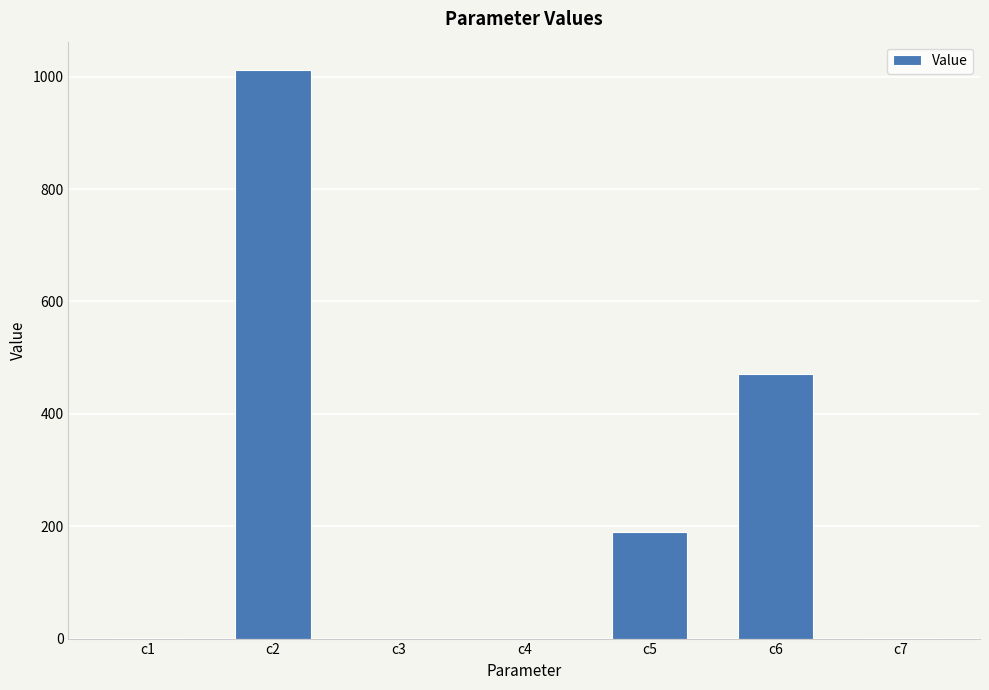

Where is the data nearest to the value 505?

c6